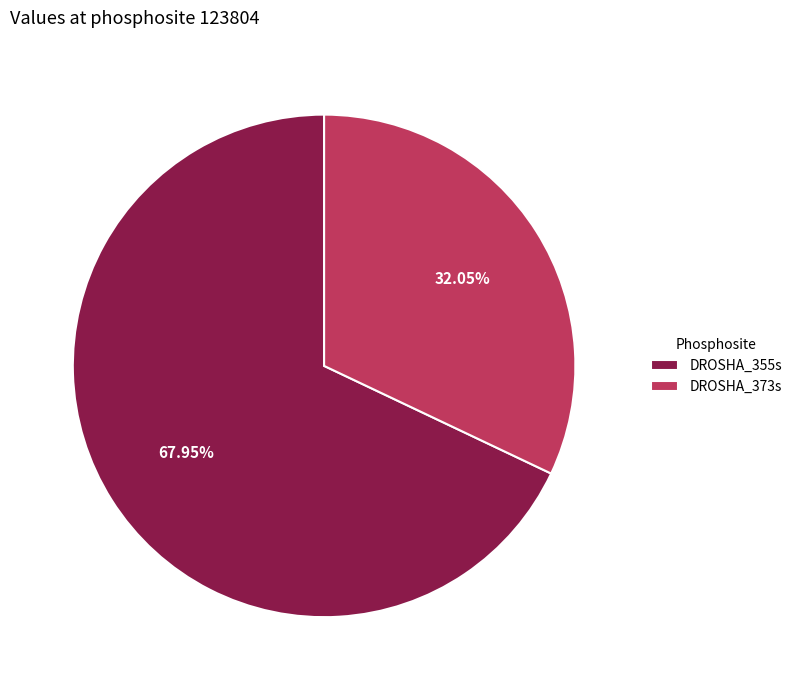

To the nearest percent, what is the difference between the largest and smallest slice percentages?

36%